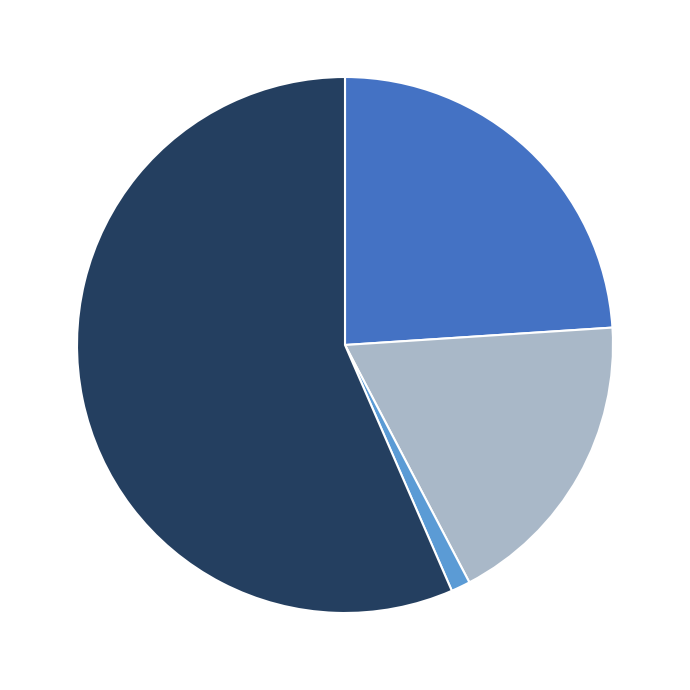

How many slices are in this pie chart?

4